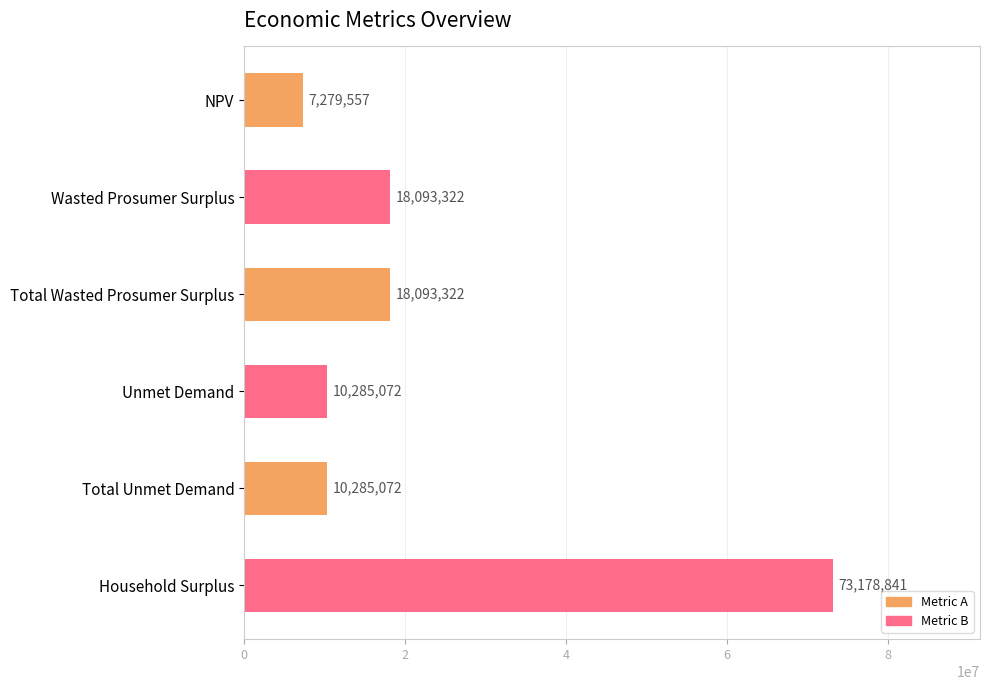

What is the label of the 2nd bar from the bottom?

Total Unmet Demand